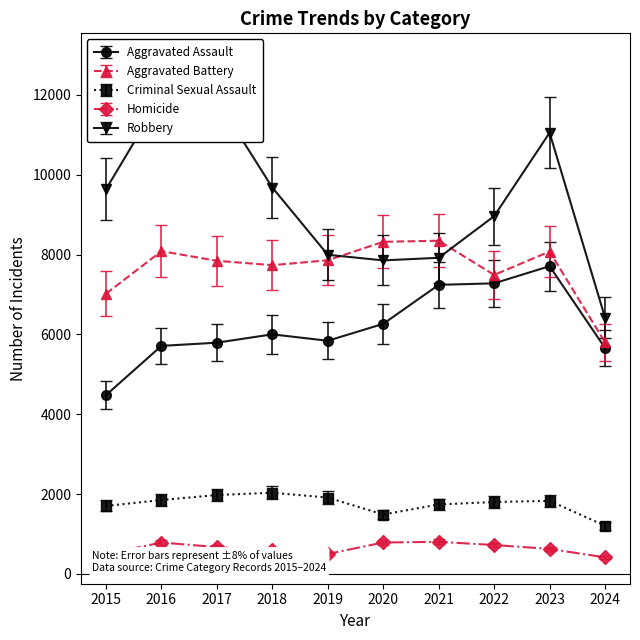

True or false: Aggravated Assault has a value of 5659.0 at 2024.

True